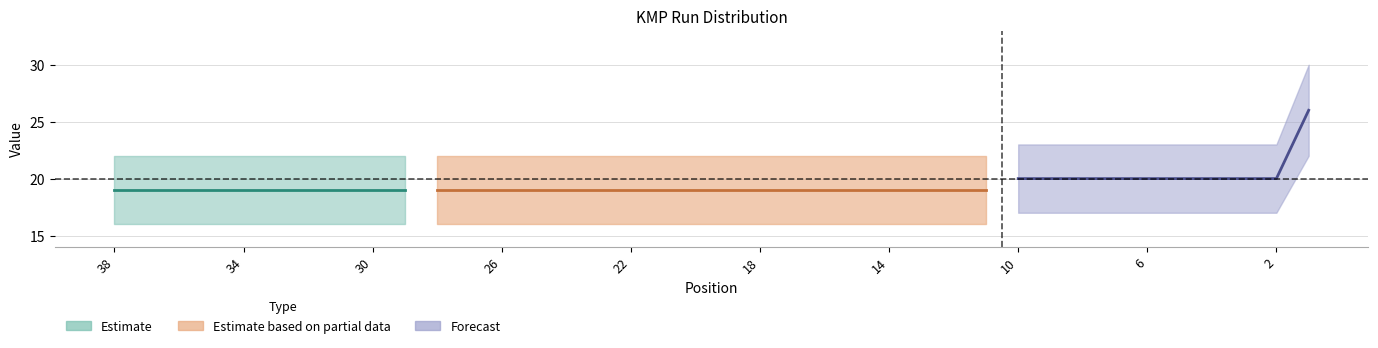

Count the upper values in the range 22 to 23.

37